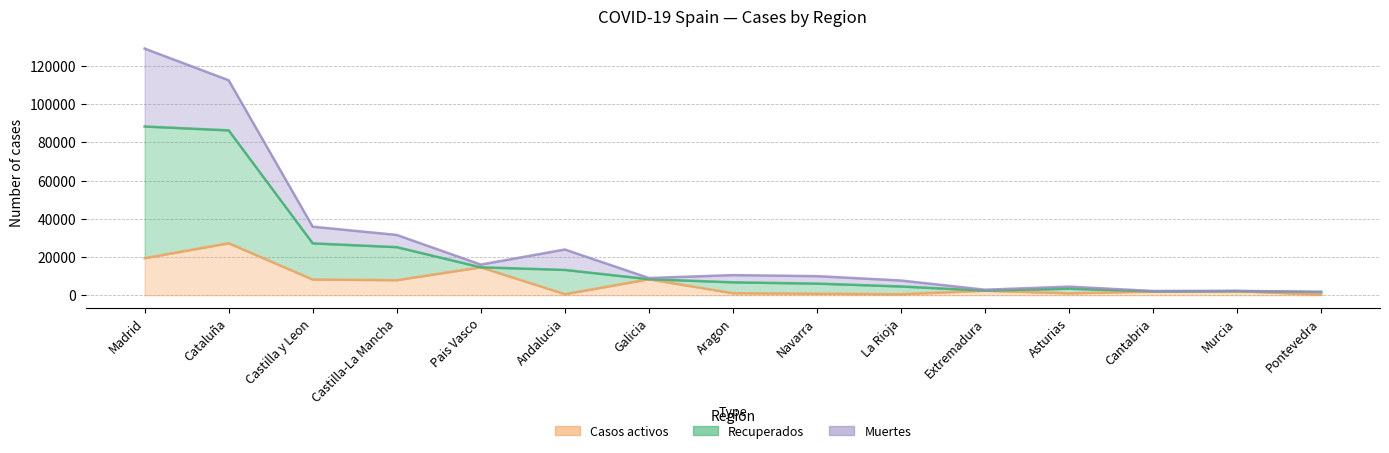

How many interior local valleys does the Recuperados series have?

4